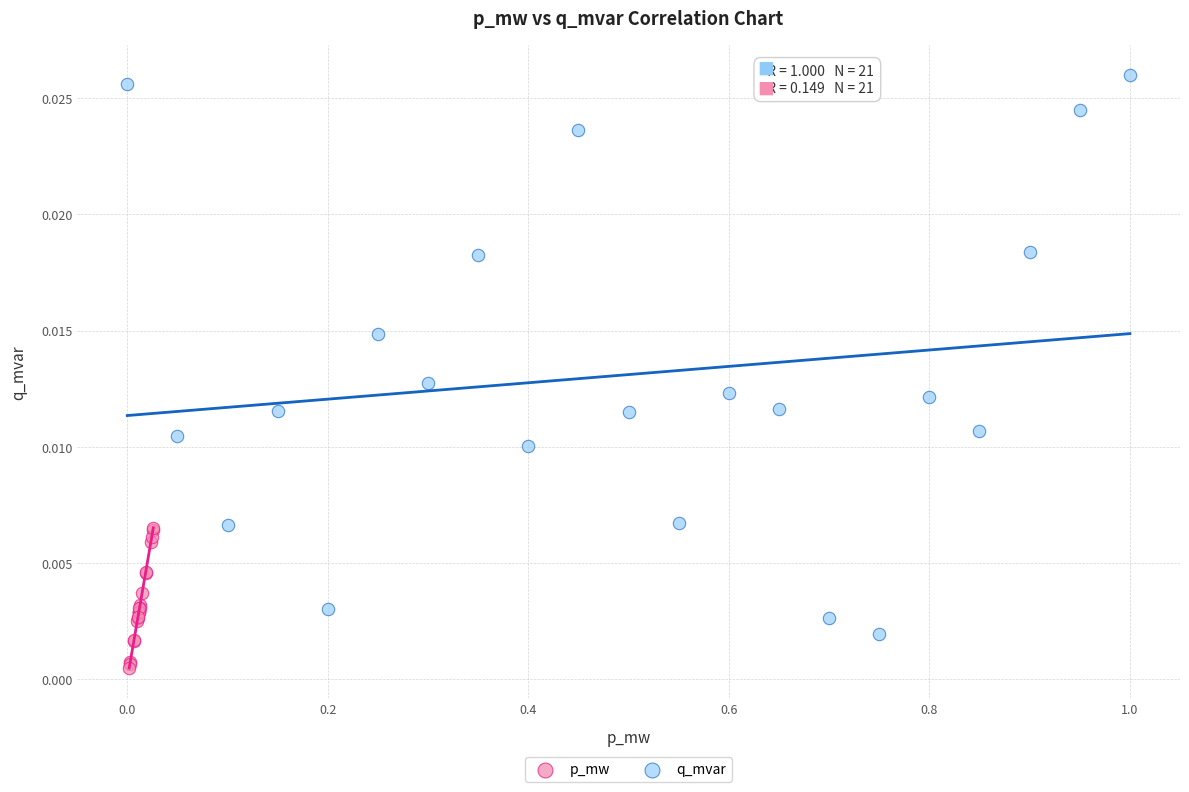

Which series has the largest Y range (max minus min)?

q_mvar